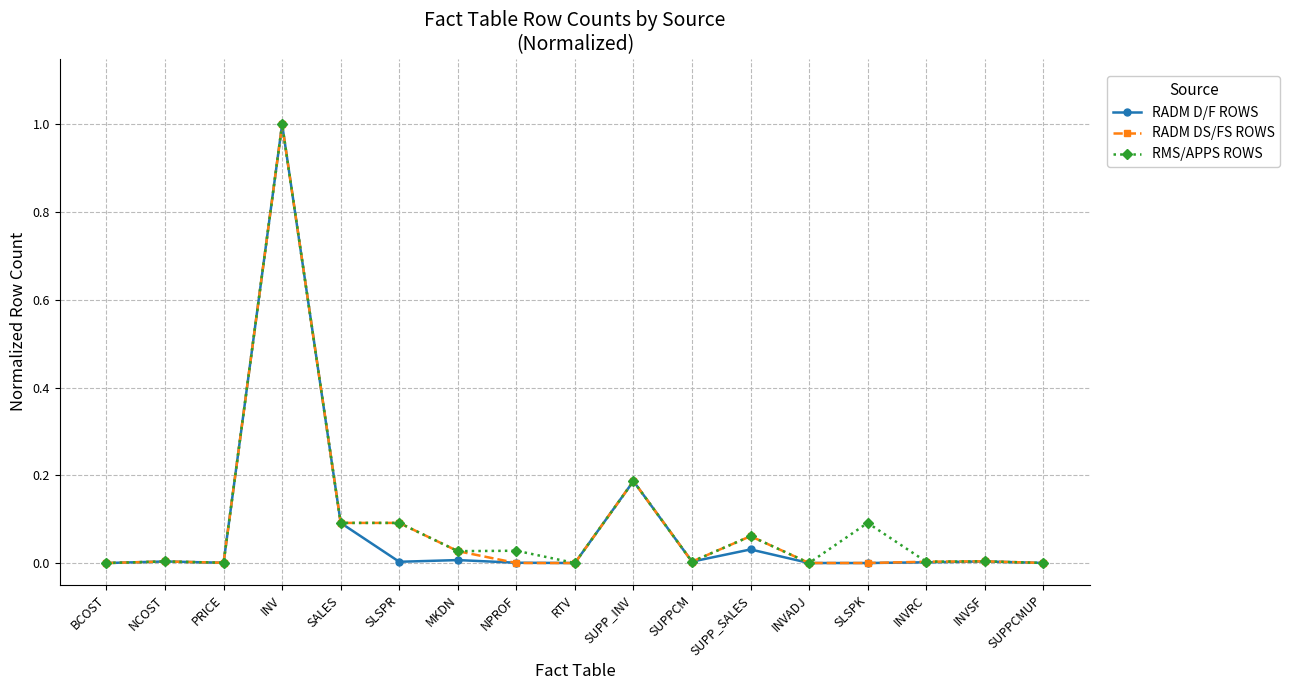

What is the label of the 7th point from the right?

SUPPCM